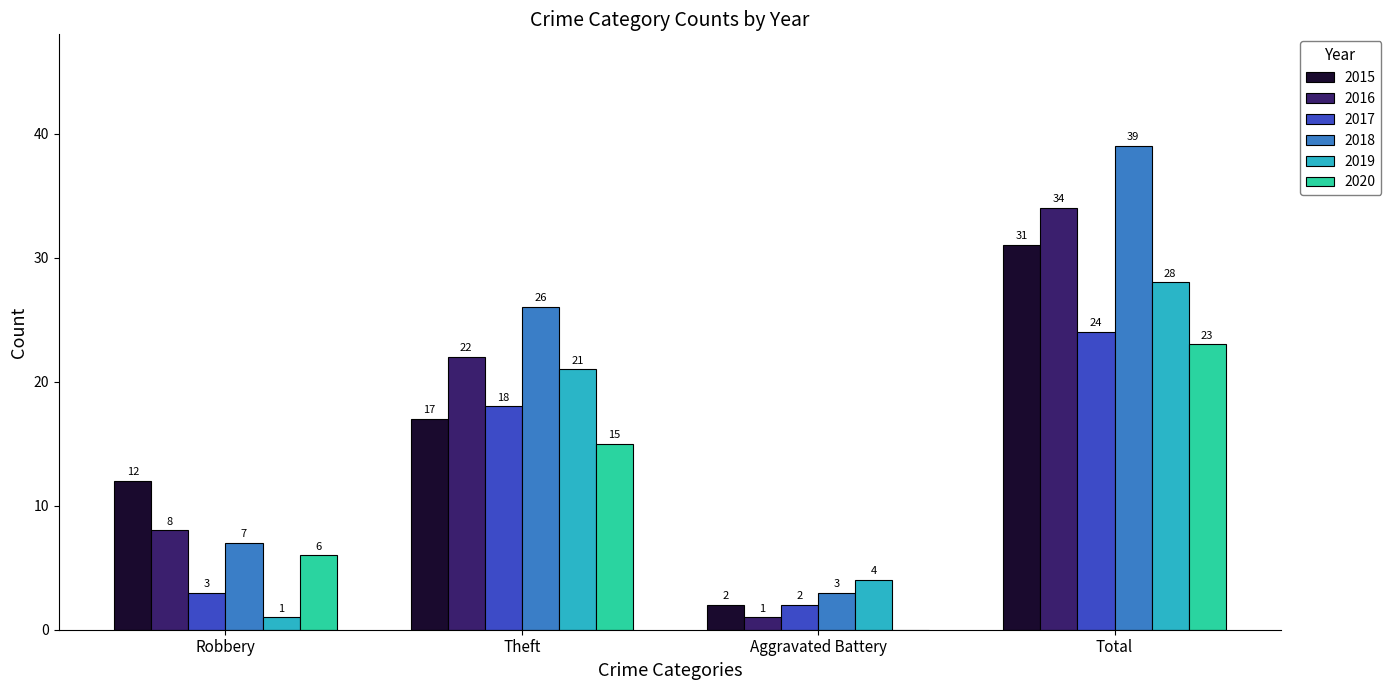

How many 2015 values are between 12 and 31?

3